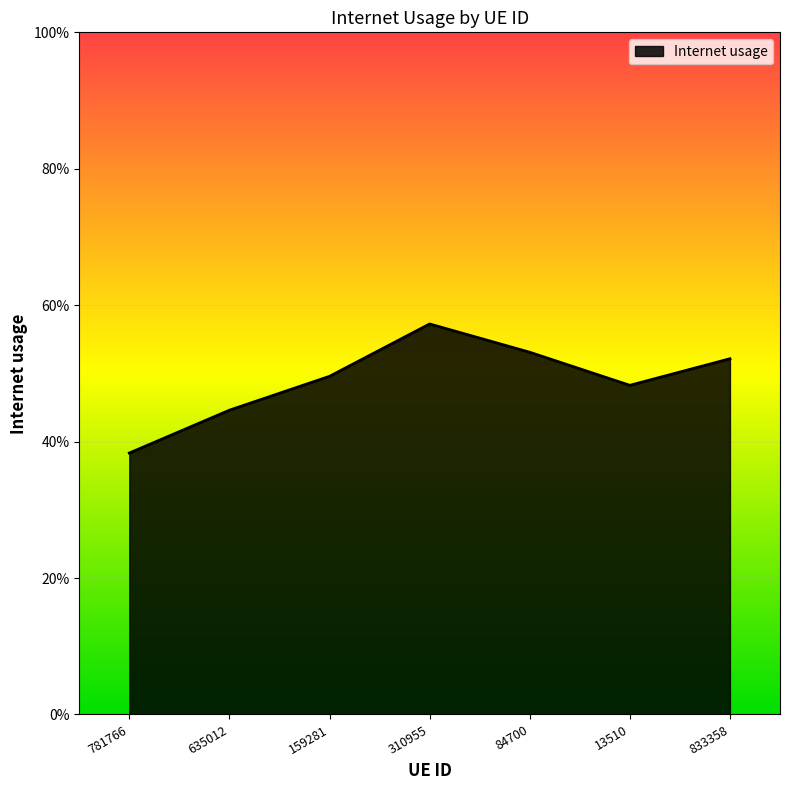

Which category has the lowest value across all series?

781766